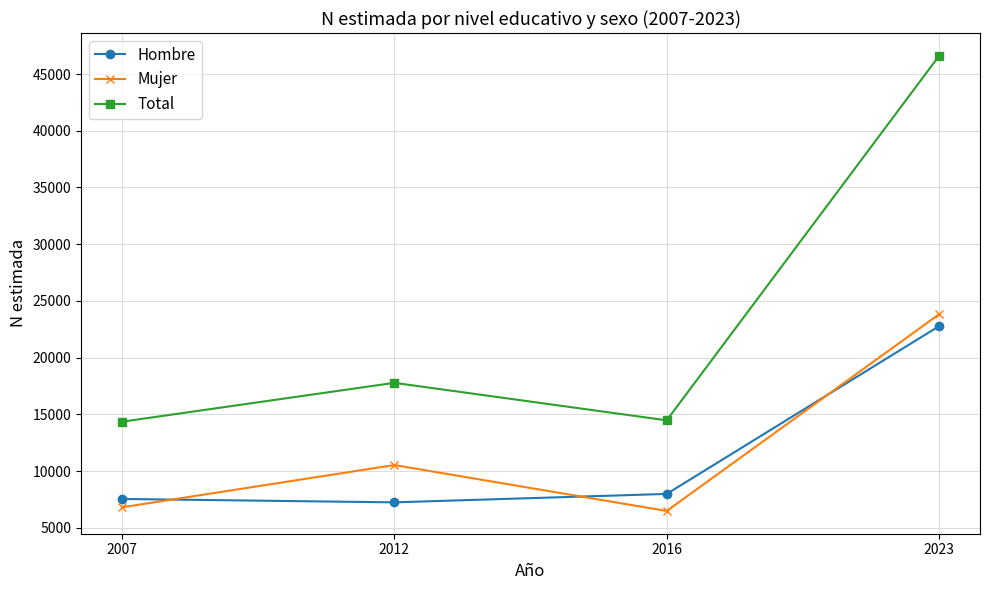

At which category is the sum across all series the highest?

2023